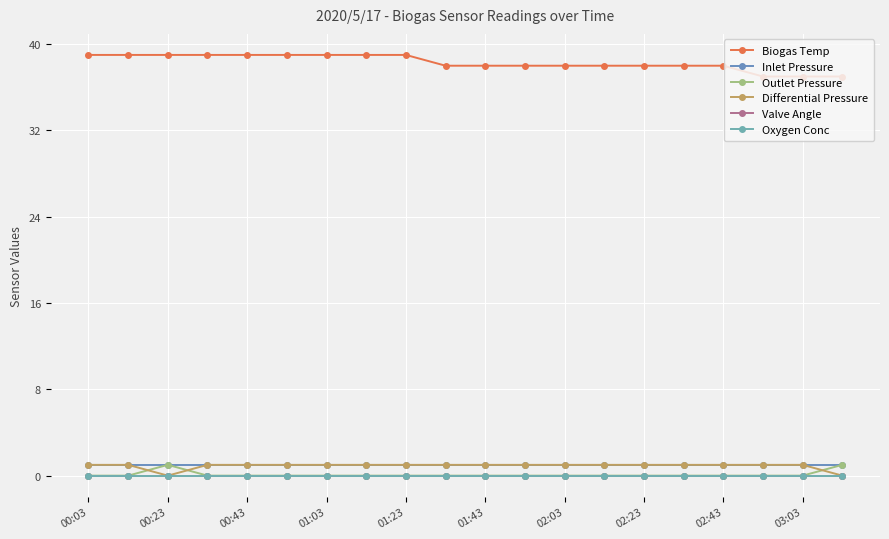

Reading left to right, list all the values displayed in this chart.

Biogas Temp: 39	39	39	39	39	39	39	39	39	38	38	38	38	38	38	38	38	37	37	37
Inlet Pressure: 1	1	1	1	1	1	1	1	1	1	1	1	1	1	1	1	1	1	1	1
Outlet Pressure: 0	0	1	0	0	0	0	0	0	0	0	0	0	0	0	0	0	0	0	1
Differential Pressure: 1	1	0	1	1	1	1	1	1	1	1	1	1	1	1	1	1	1	1	0
Valve Angle: 0	0	0	0	0	0	0	0	0	0	0	0	0	0	0	0	0	0	0	0
Oxygen Conc: 0	0	0	0	0	0	0	0	0	0	0	0	0	0	0	0	0	0	0	0